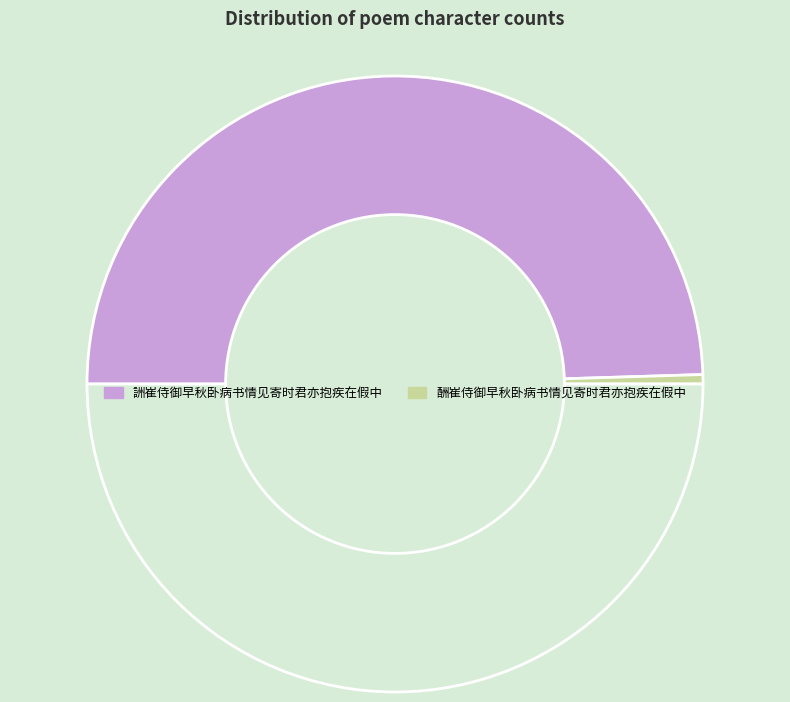

Count the number of slices in the pie.

3